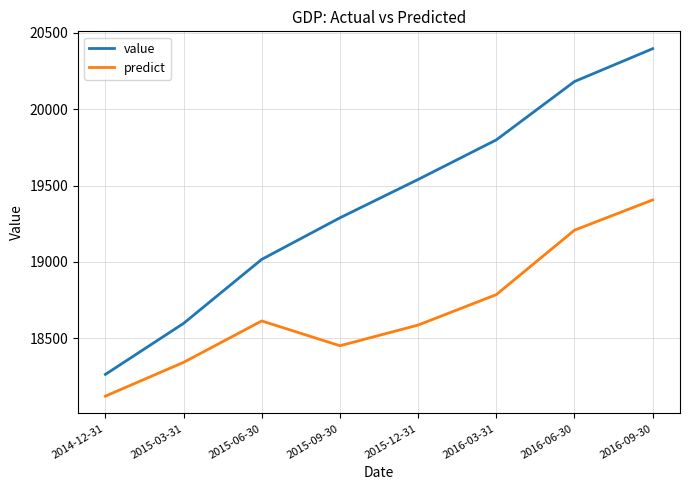

At which category is the sum across all series the highest?

2016-09-30